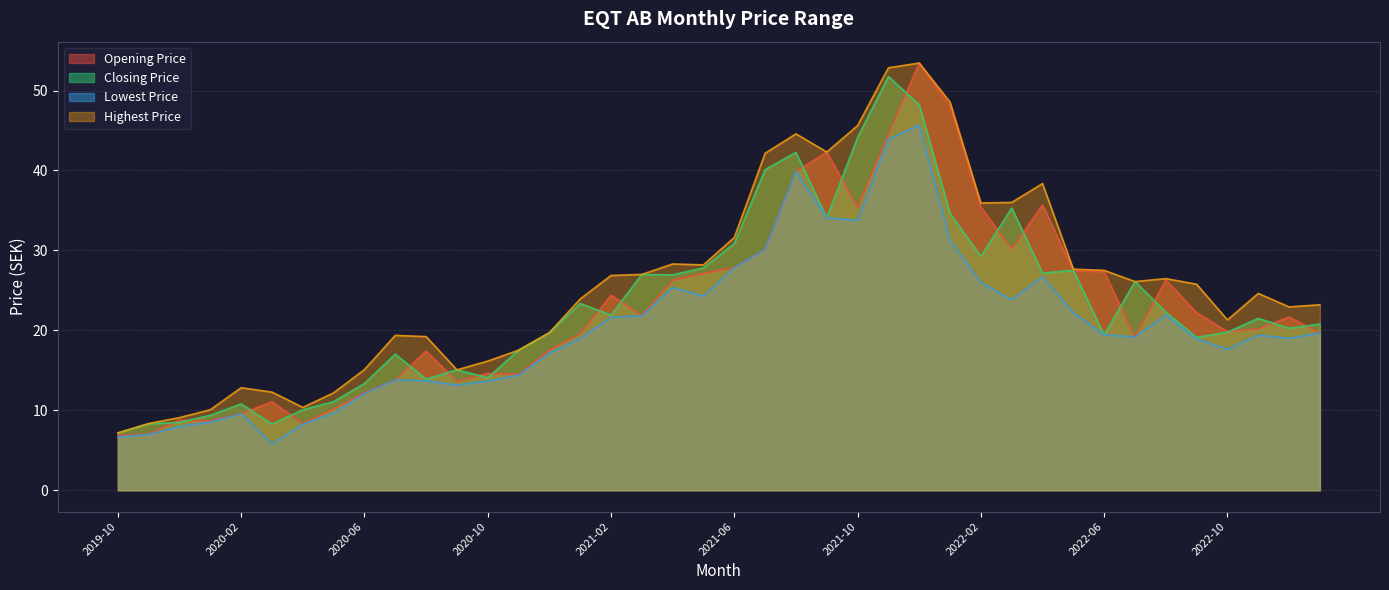

Is the value of Opening Price at 2021-07 greater than the value of Closing Price at 2023-01?

Yes